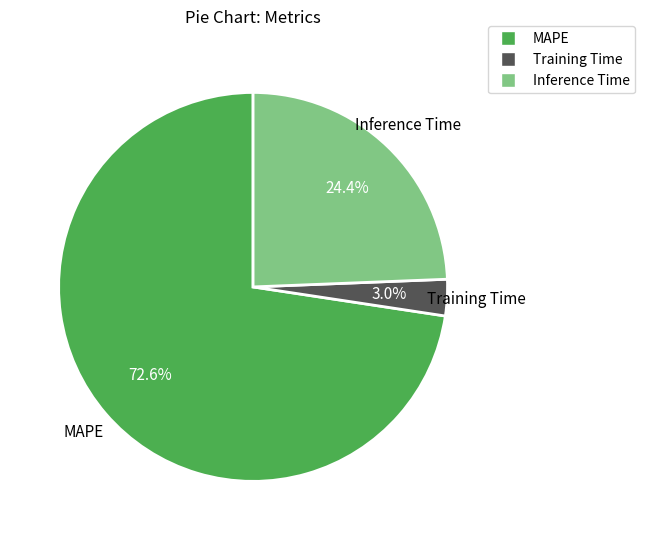

To the nearest percent, what percentage of the pie is Inference Time?

24%